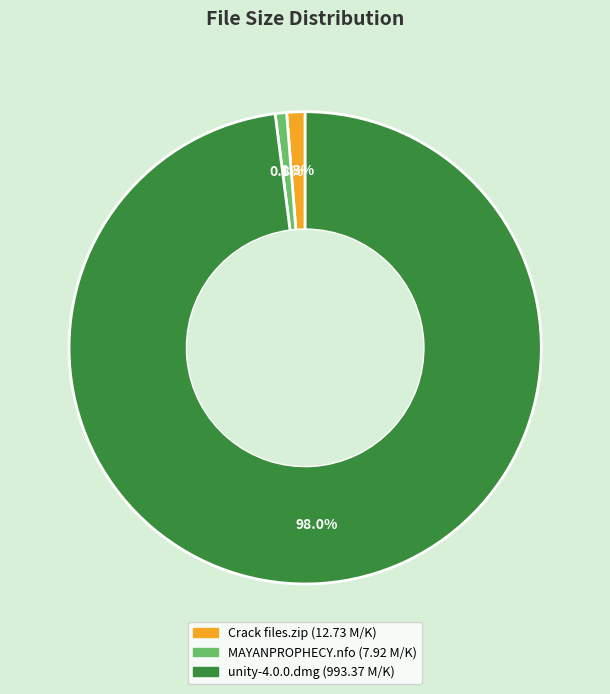

How much of the chart is everything except Crack files.zip?

98.7%